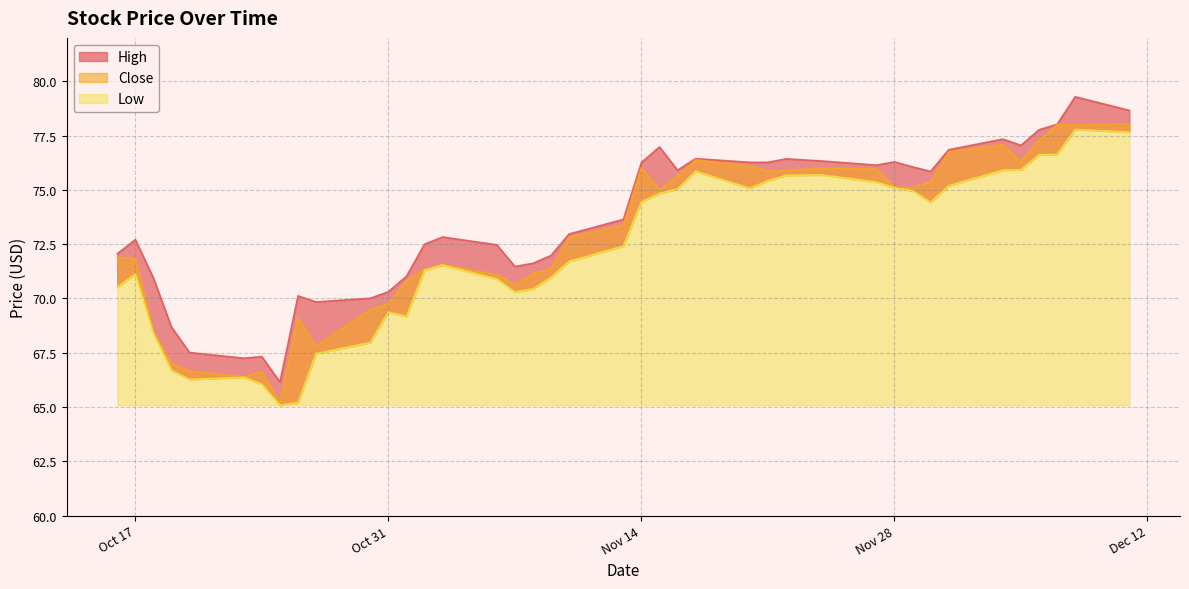

Does the chart have visible grid lines?

Yes